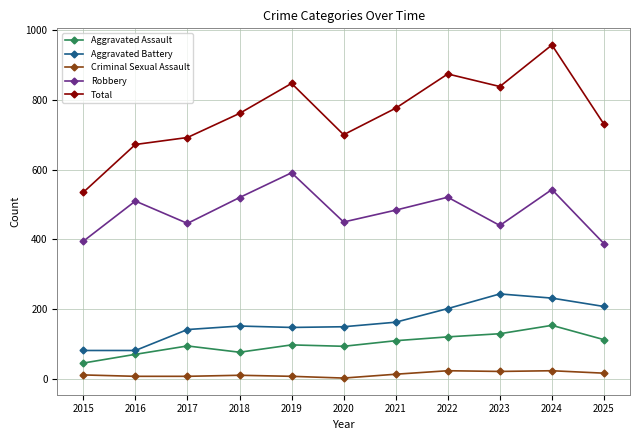

True or false: Robbery and Aggravated Battery intersect in this chart.

False